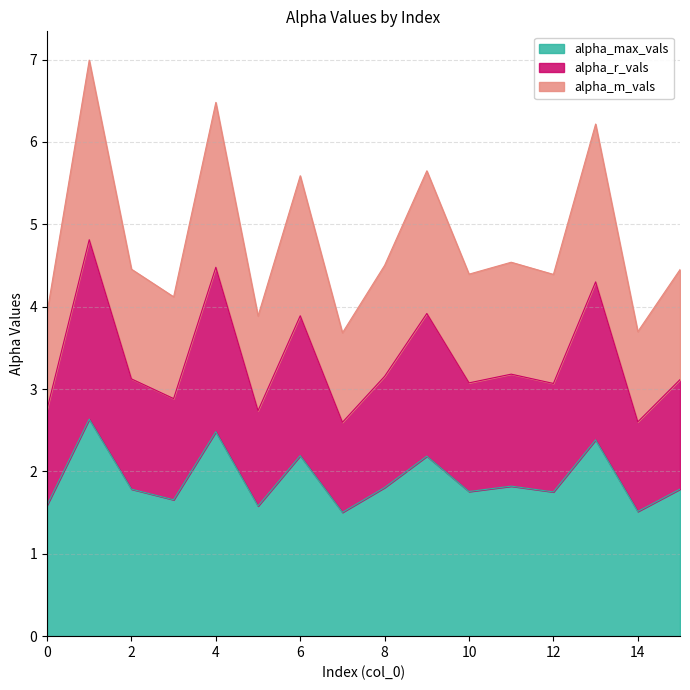

List the labels in order of alpha_r_vals value, largest first.

1, 4, 13, 9, 6, 11, 8, 2, 15, 10, 12, 3, 0, 5, 14, 7